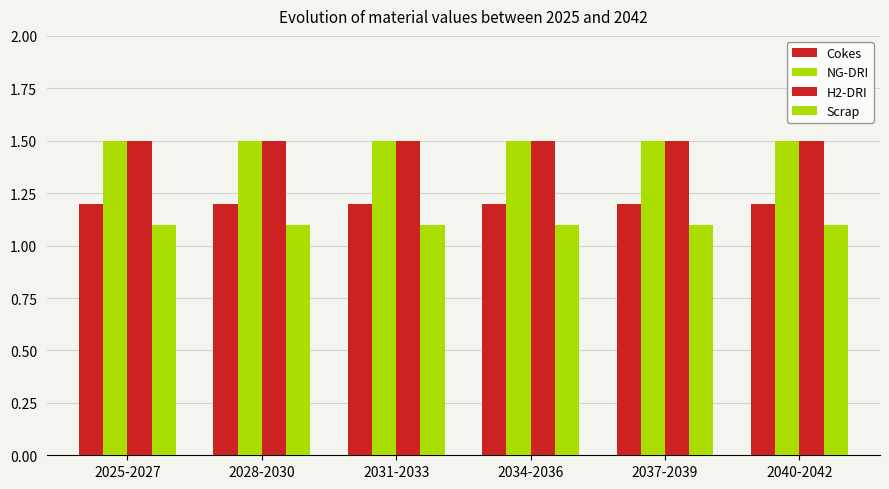

How many data points does each series have?

6